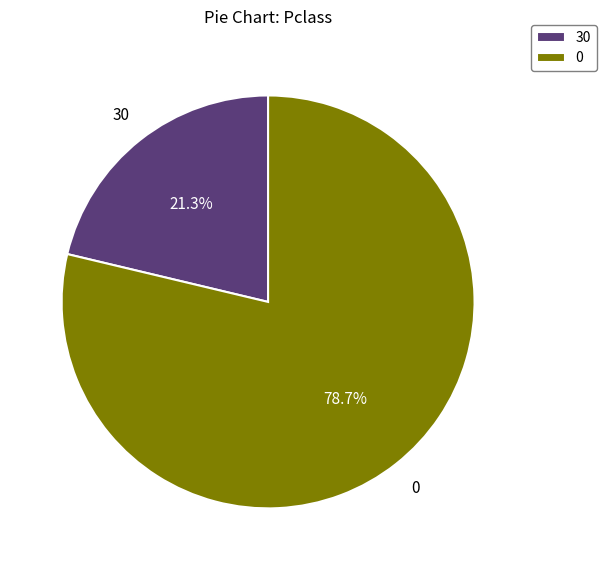

Is it true that 0 is 28% of the pie?

False